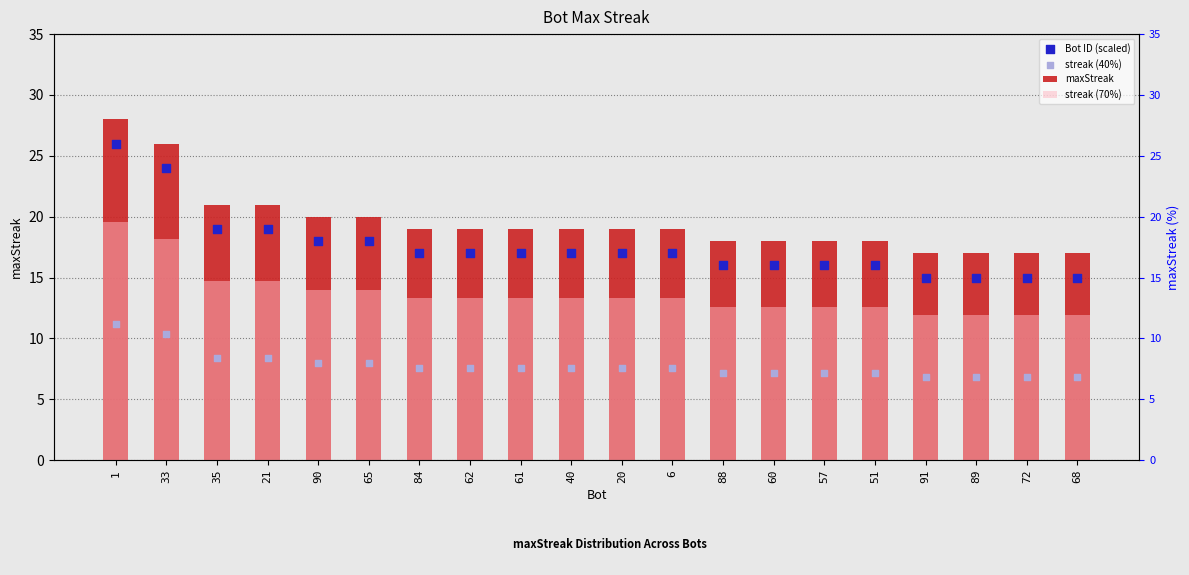

Which series reaches the maximum Y coordinate?

maxStreak